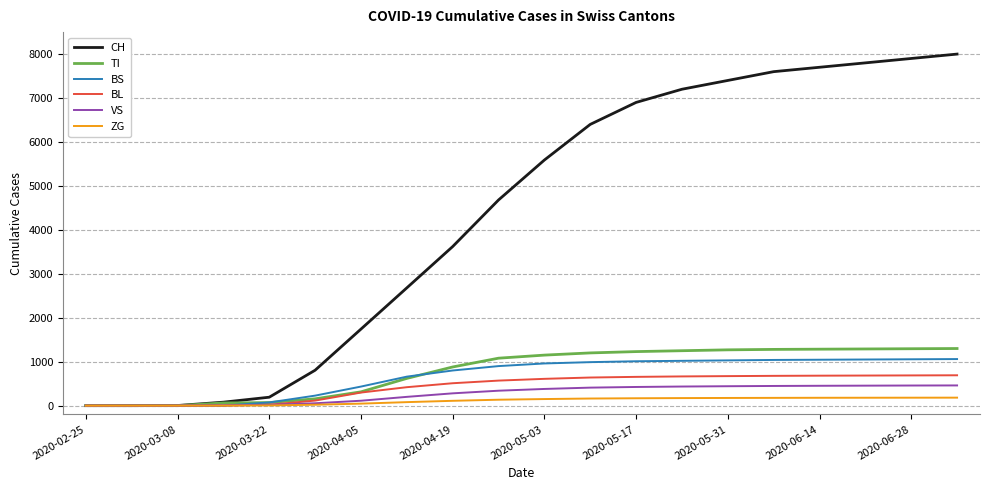

How many categories are shown in the chart?

20